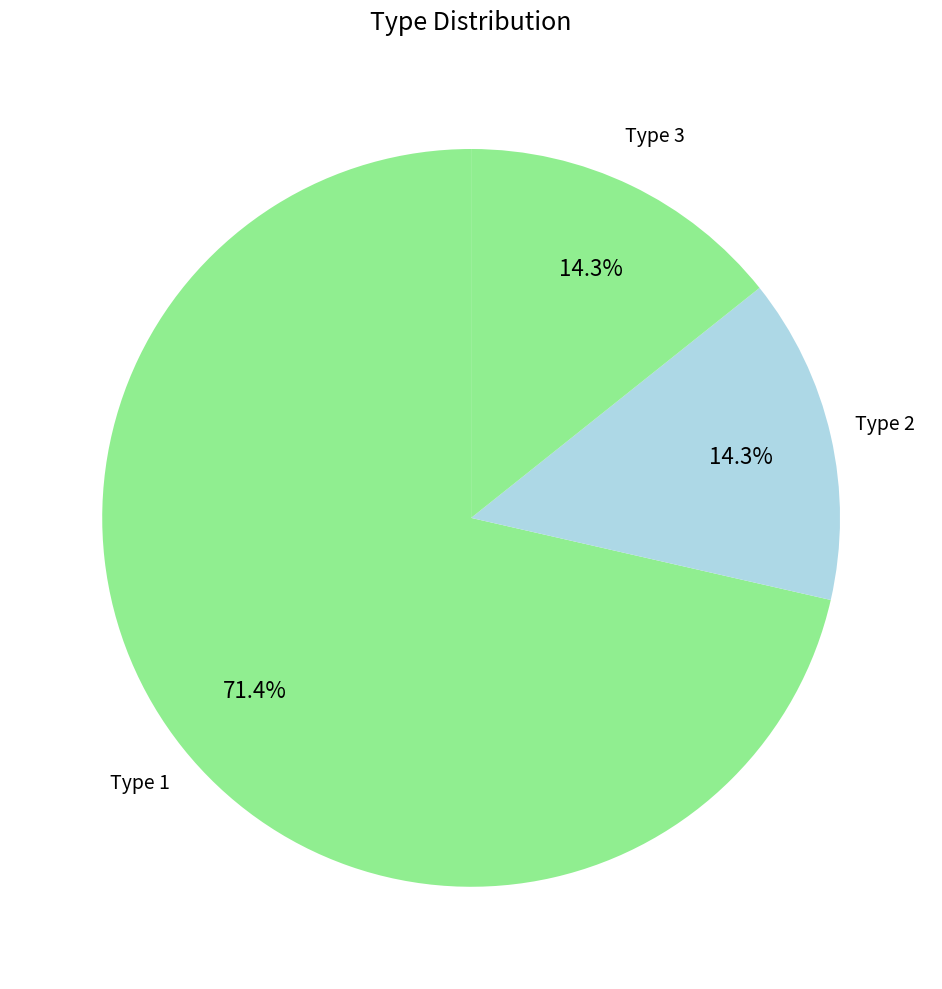

What is the largest slice in the pie chart?

1